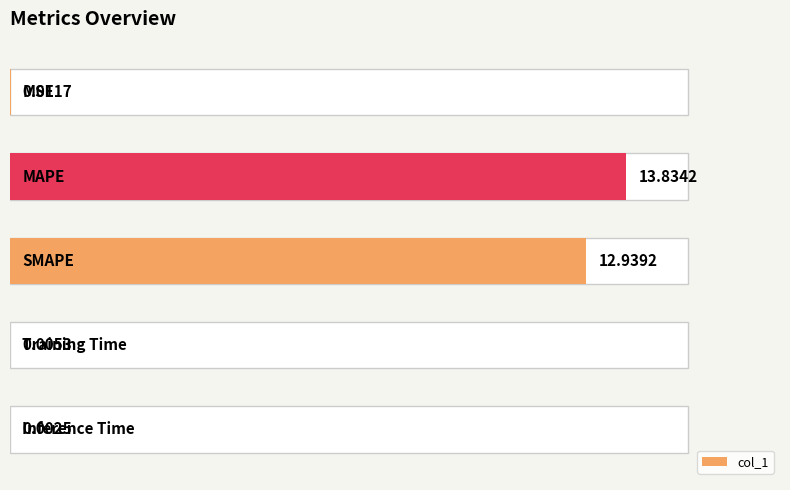

What is the value of the 2nd bar from the left?

13.8